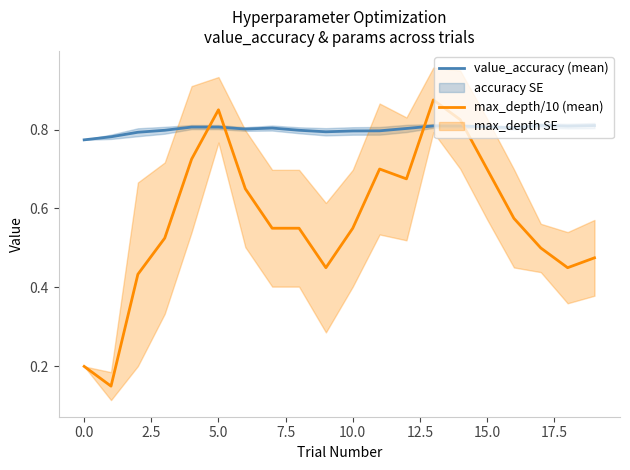

What is the value of the max_depth/10 (mean) point at the 19th from the left?

0.5